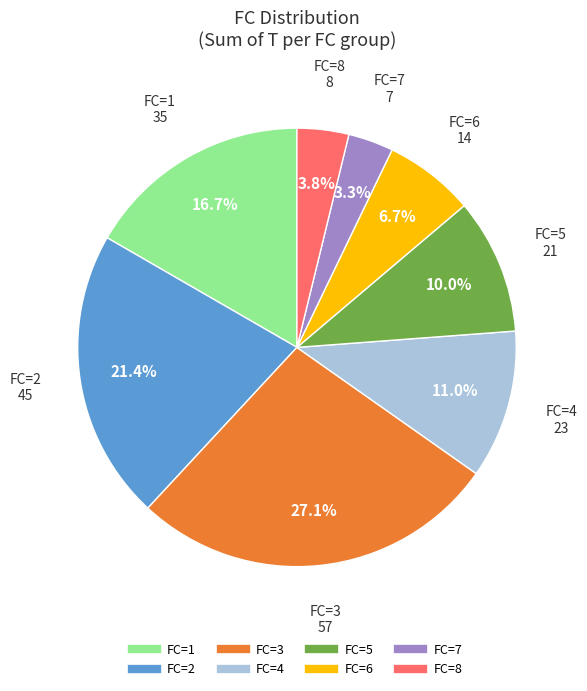

Does any single category account for the majority?

No